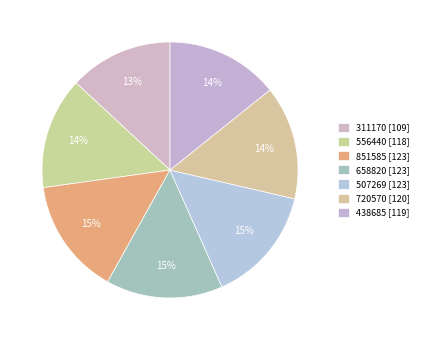

What percentage is NOT represented by 507269?

85.3%